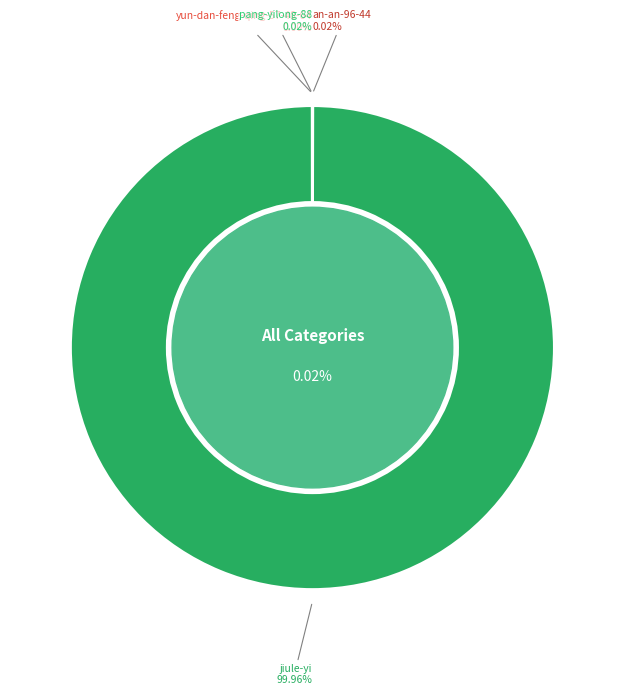

To the nearest percent, what is the difference between the largest and smallest slice percentages?

100%